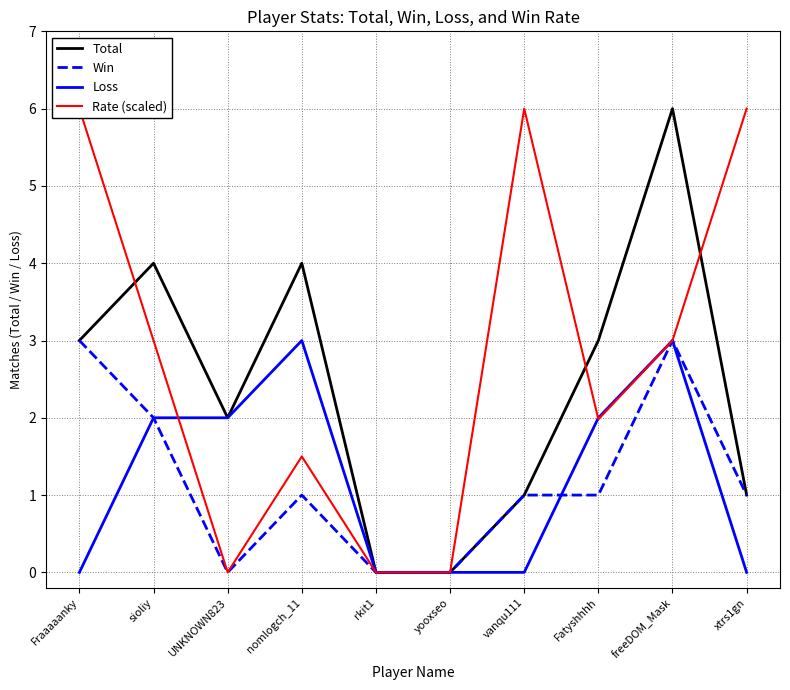

How many categories are shown in the chart?

10